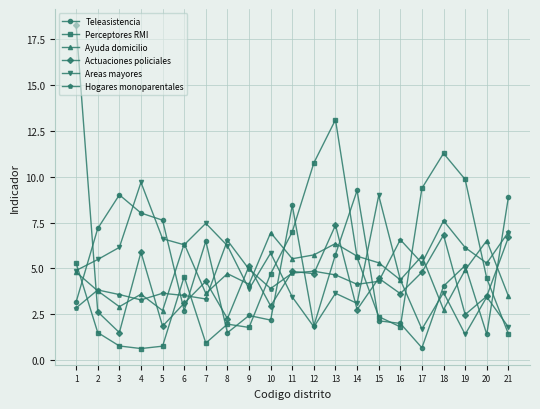

Where is Perceptores RMI nearest to the value 6?

14